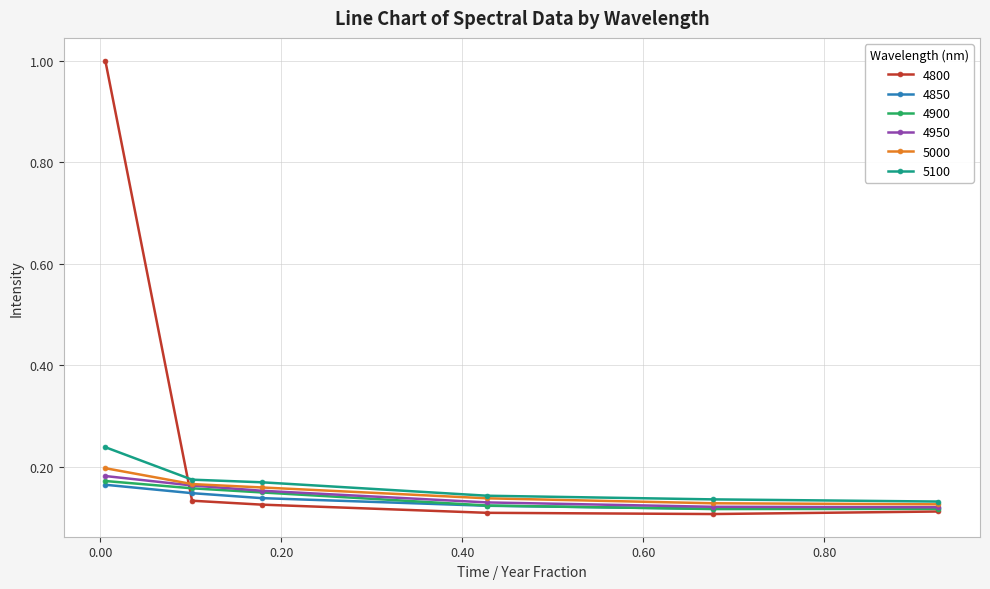

True or false: 4800 has more than 2 interior local peaks.

False